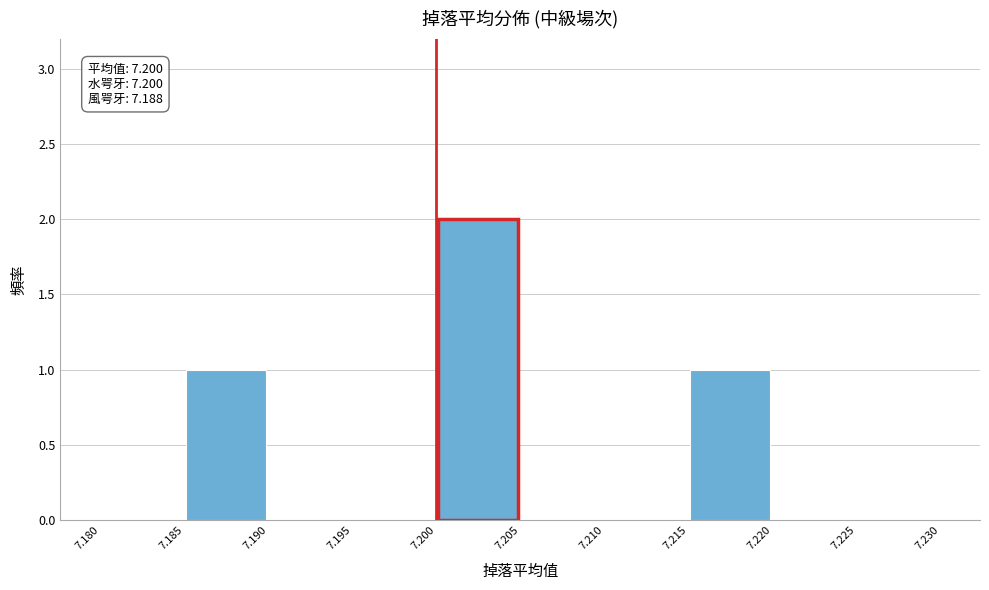

Which range on the x-axis has the tallest bar?

7.200 to 7.205